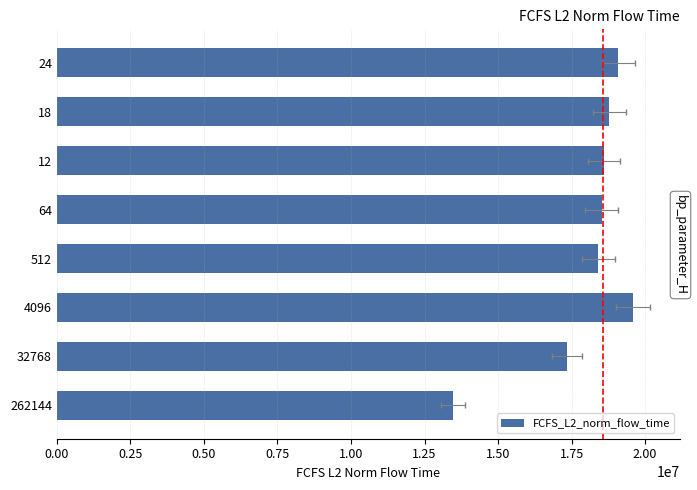

Approximately how many times larger is the value at 18 compared to 12?

1.0